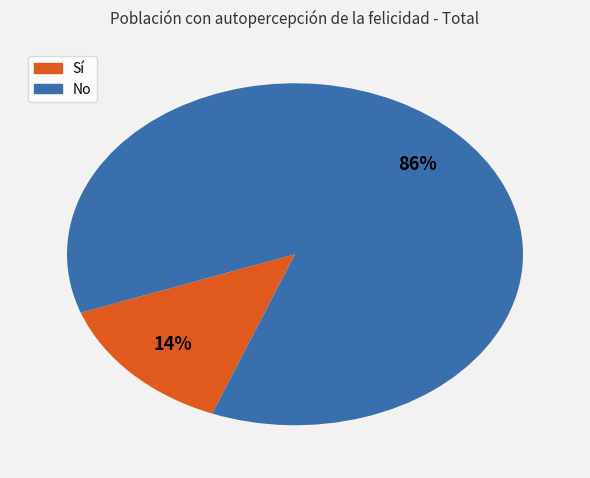

Does any single category account for the majority?

Yes